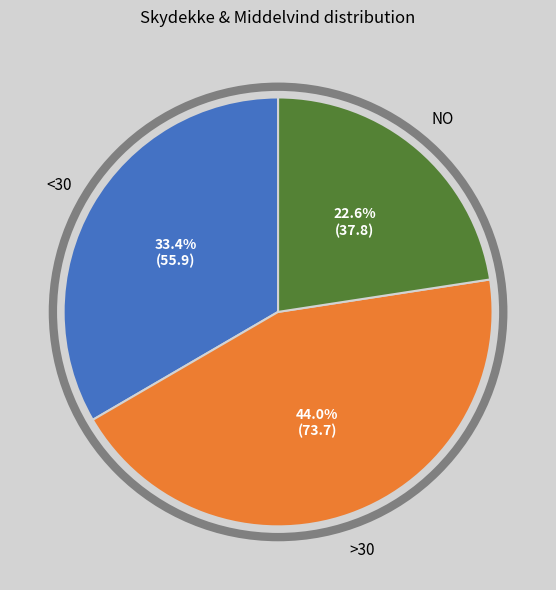

Is there any slice that represents more than half of the pie?

No